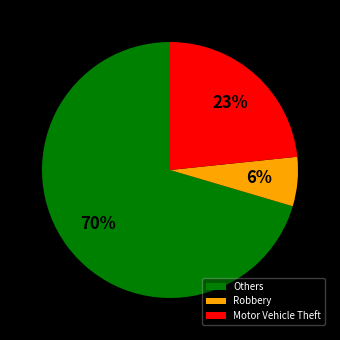

To the nearest percent, what percentage of the pie is Robbery?

6%